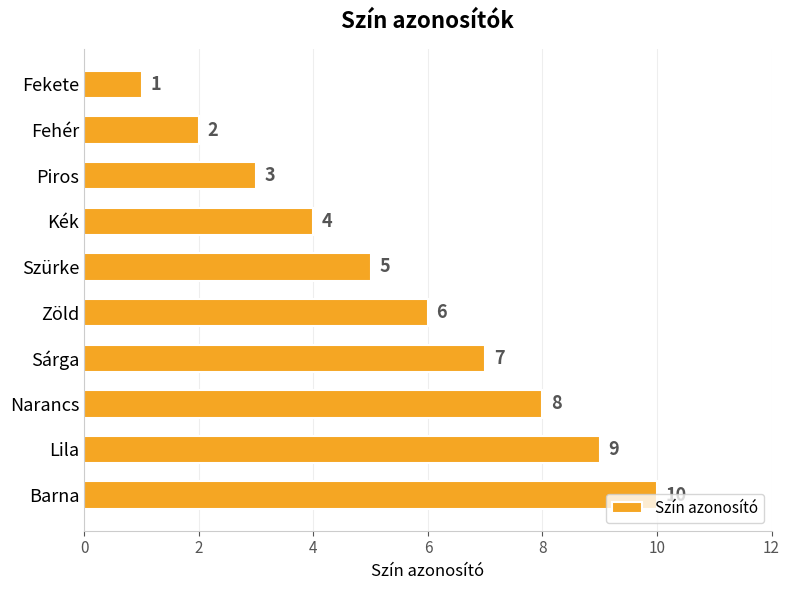

Count the values in the range 3 to 8.

6